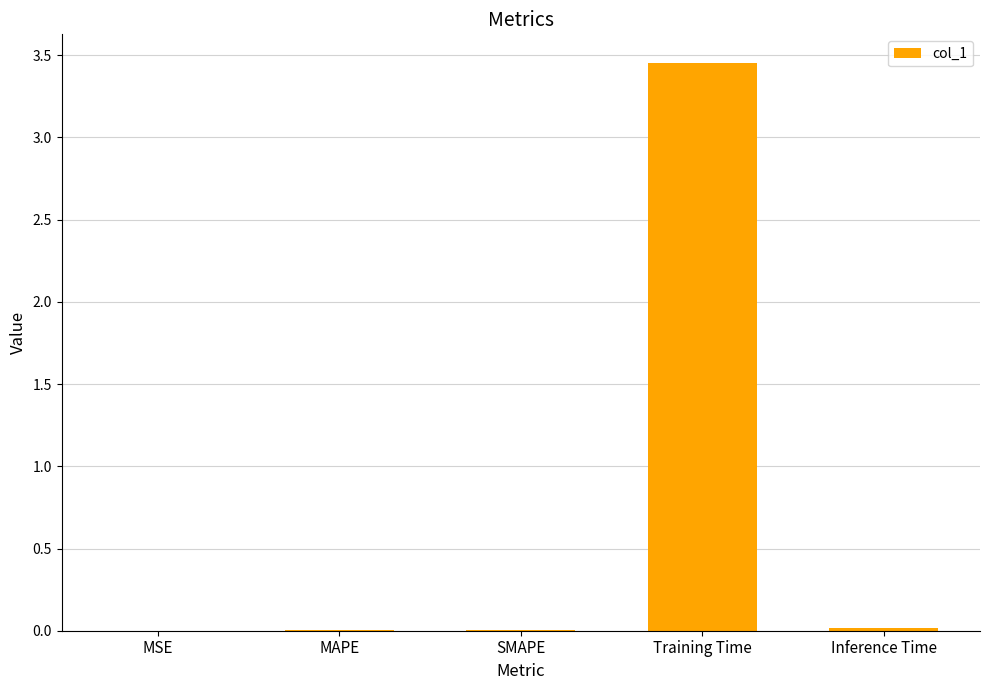

True or false: the data shows 0.0 at MAPE.

True